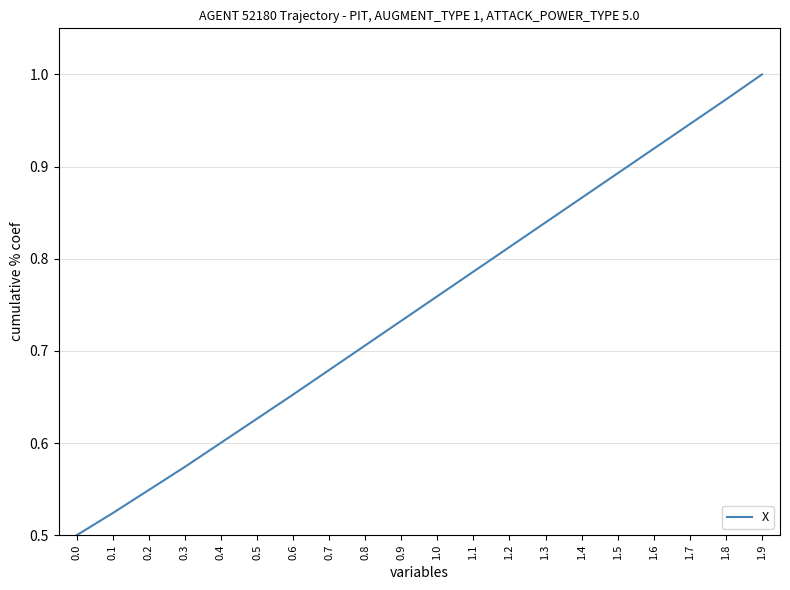

Rank the categories by value from highest to lowest.

1.9, 1.8, 1.7, 1.6, 1.5, 1.4, 1.3, 1.2, 1.1, 1.0, 0.9, 0.8, 0.7, 0.6, 0.5, 0.4, 0.3, 0.2, 0.1, 0.0